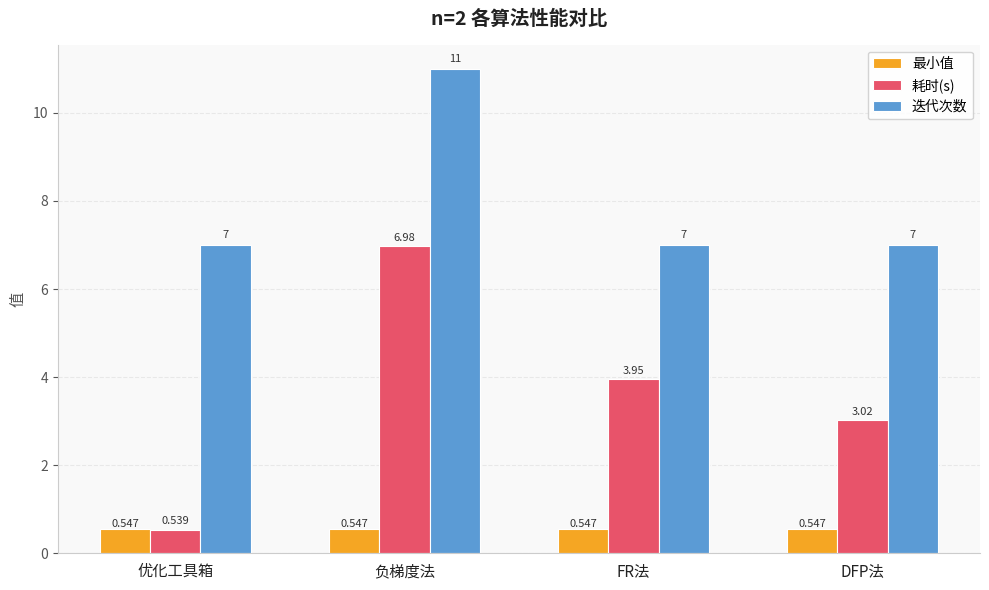

Between FR法 and DFP法, which series saw the biggest shift?

耗时(s)